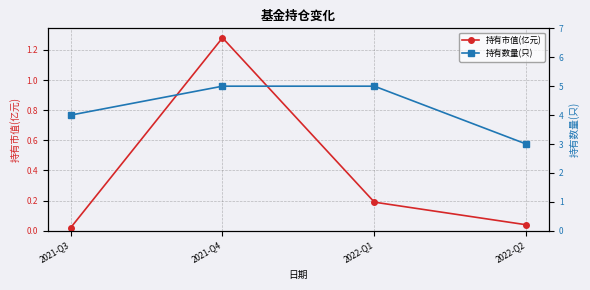

At which category is the sum across all series the highest?

2021-Q4